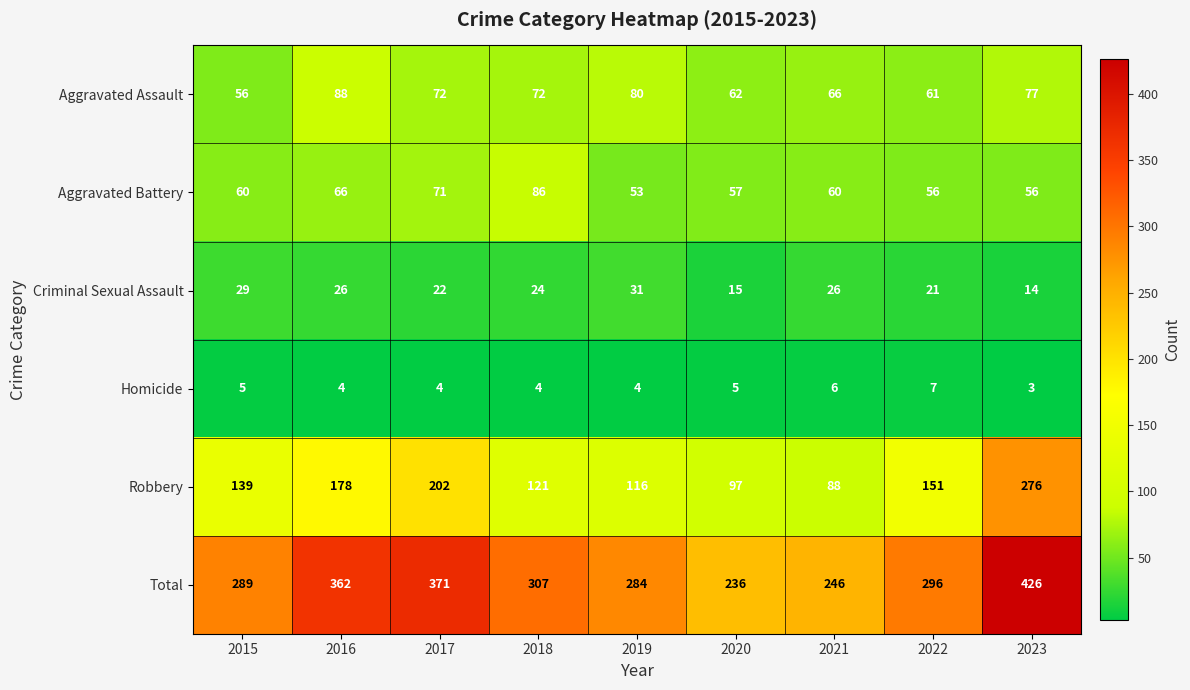

True or false: Homicide has a value of 4 at 2018.

True